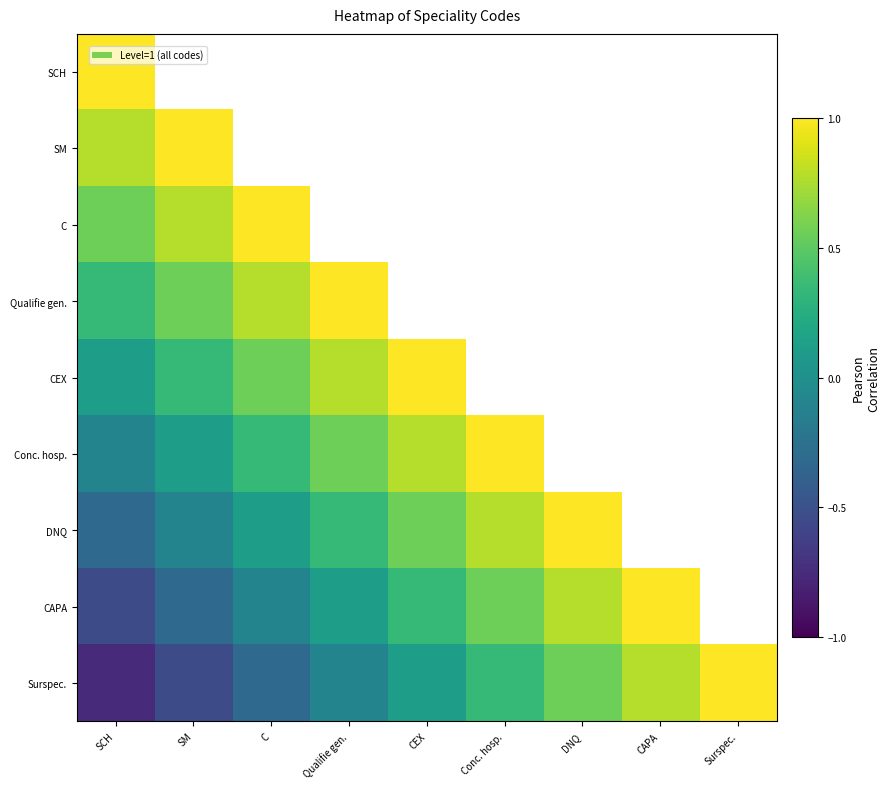

List the series in order of their peak value, lowest first.

SCH, SM, C, Qualifie gen., CEX, Conc. hosp., DNQ, CAPA, Surspec.